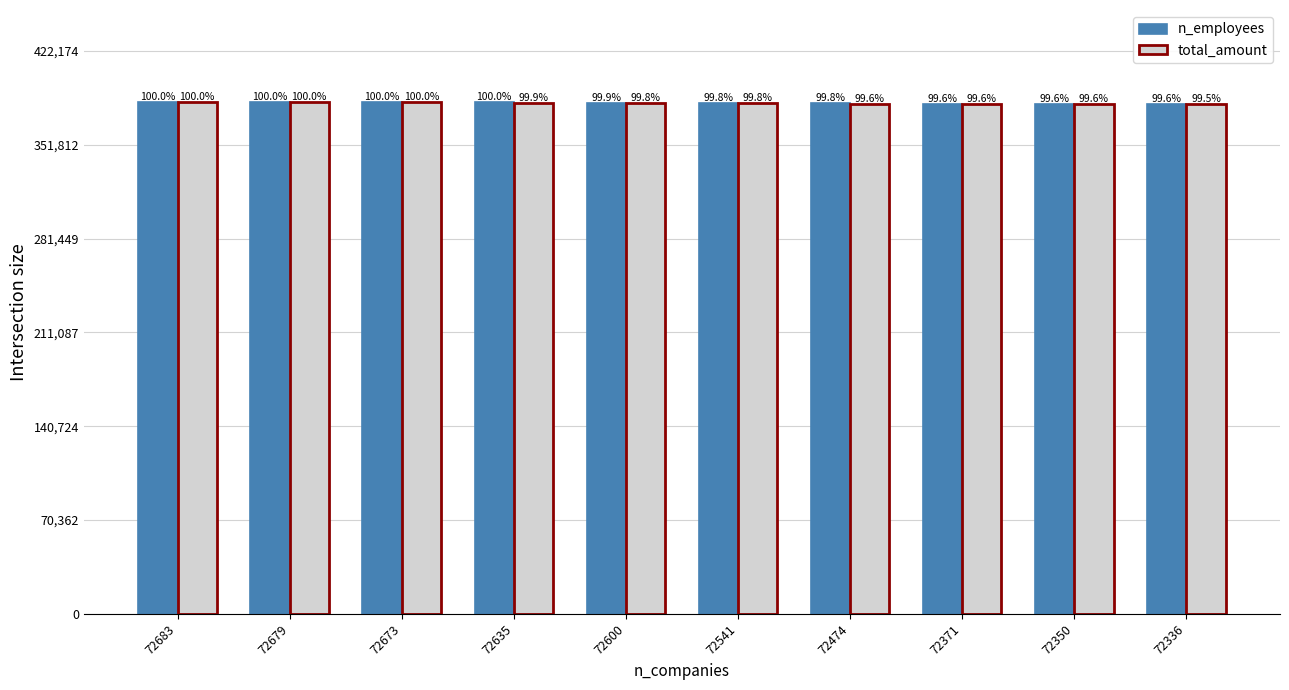

What are all the series names shown in the legend?

n_employees, total_amount